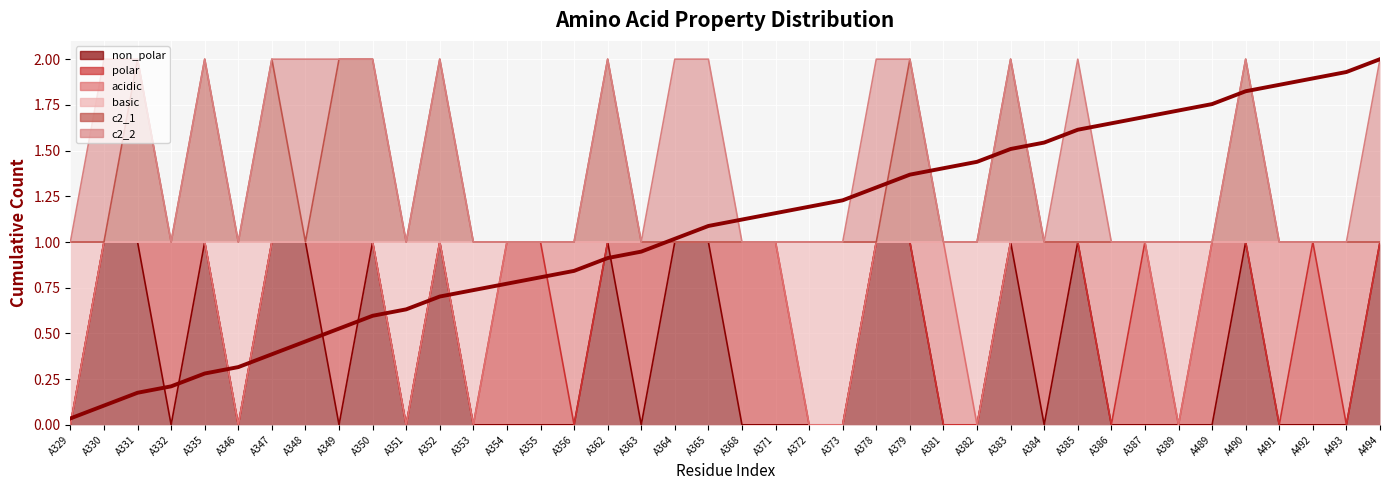

At which label is the value closest to 1?

A364